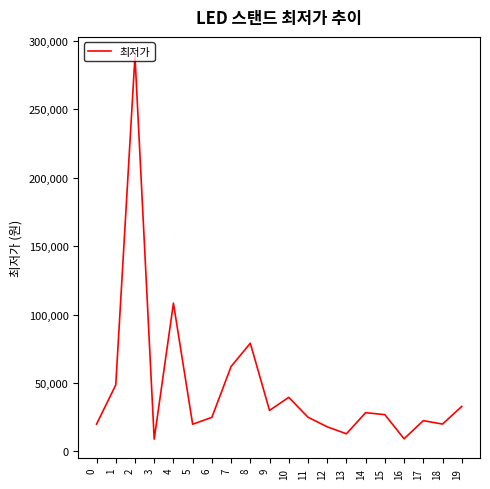

Does the chart display data point markers on the line(s)?

No